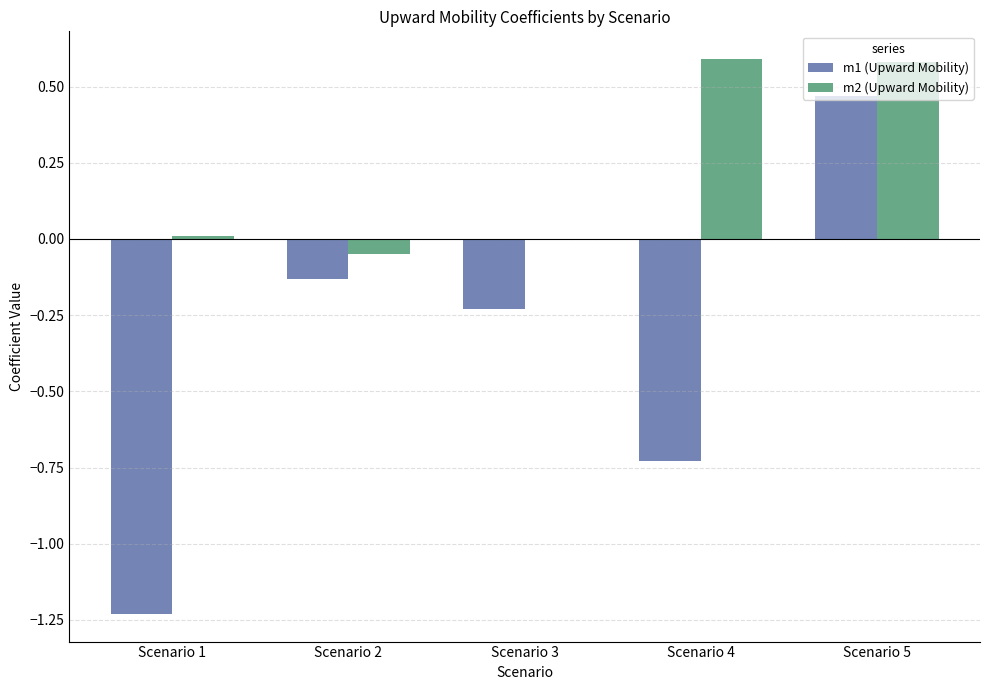

What is the highest value of the m2 (Upward Mobility) series?

0.6